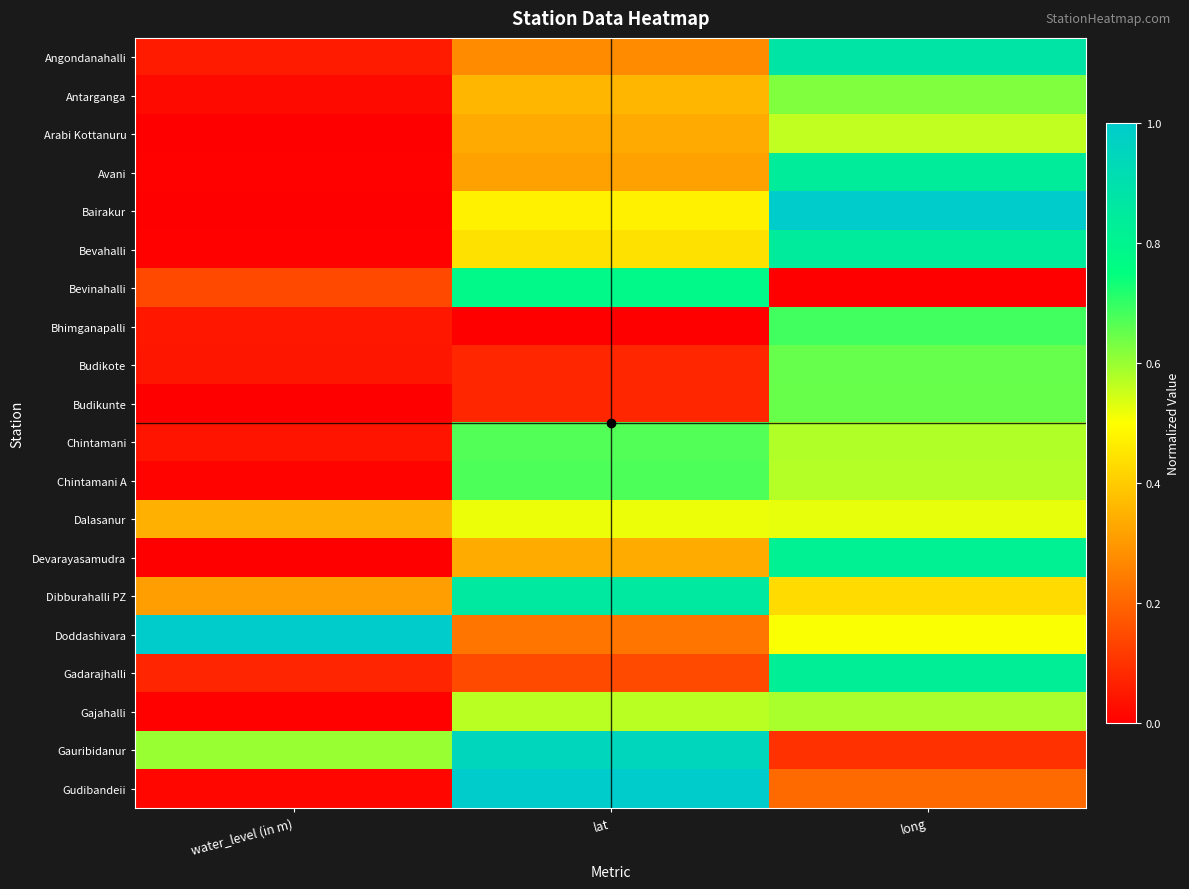

What is the total value across all series at water_level (in m)?

2.7